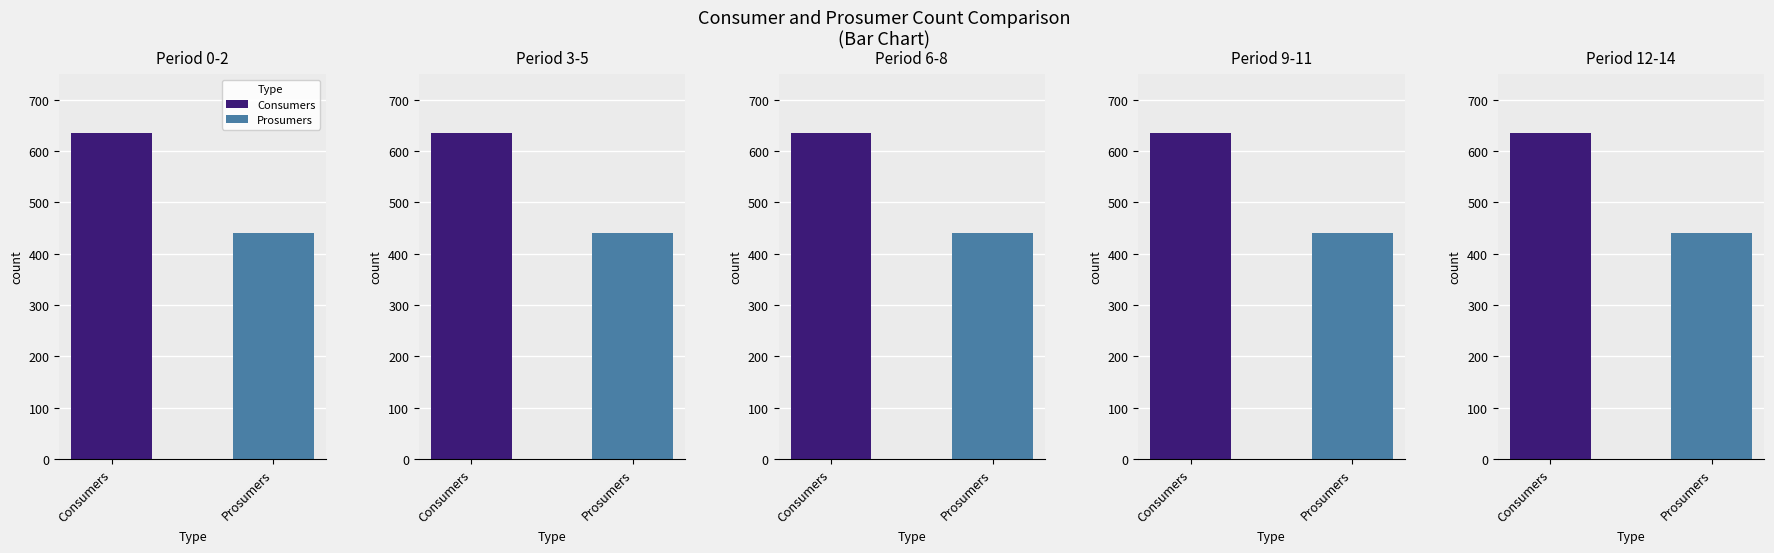

What are all the series names shown in the legend?

Consumers, Prosumers